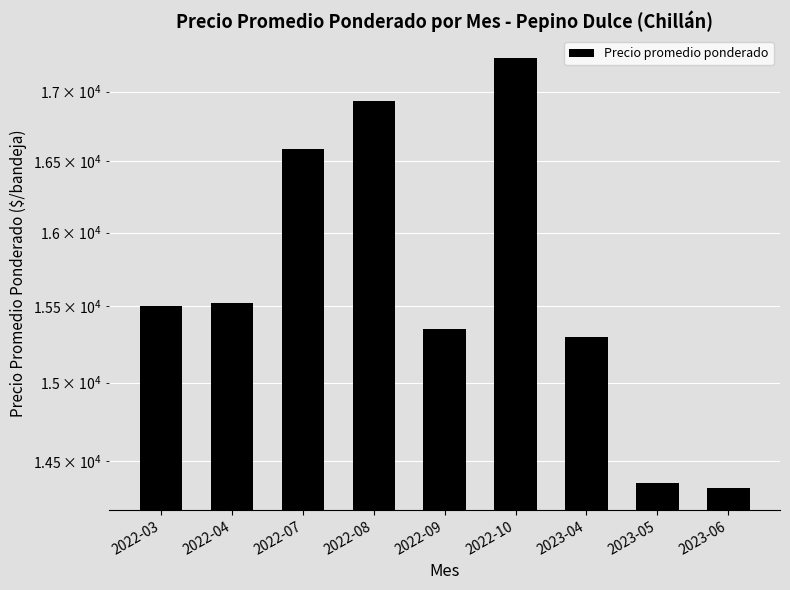

Reading right to left, what are all the values shown in this chart?

14333	14367	15300	17250	15347	16929	16583	15525	15500